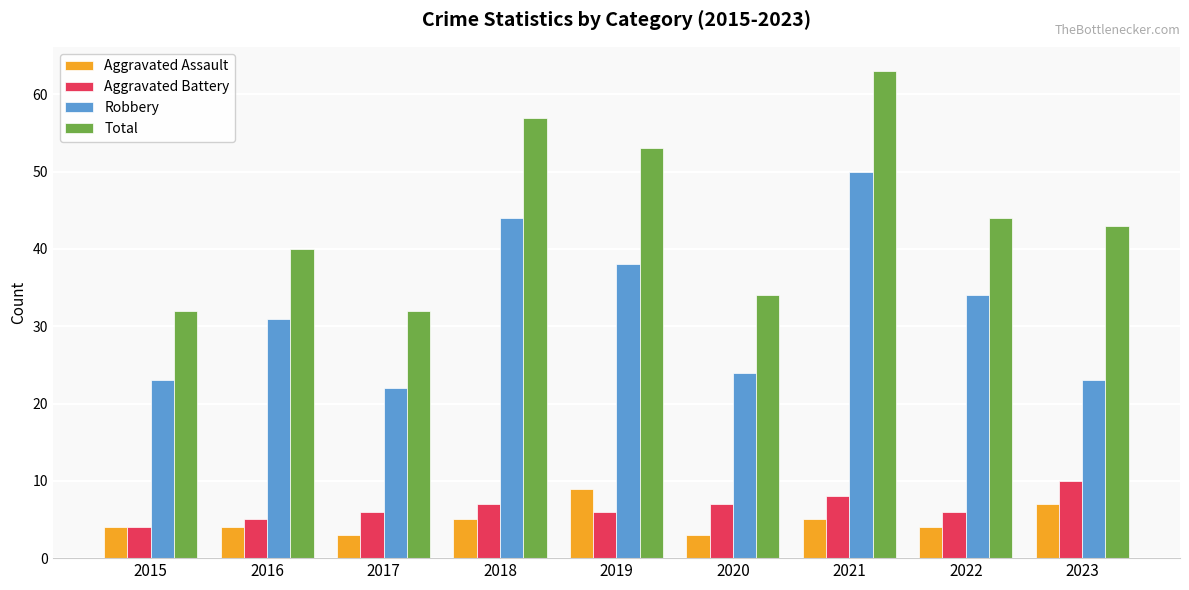

At 2016, list the series in order from smallest to largest.

Aggravated Assault, Aggravated Battery, Robbery, Total